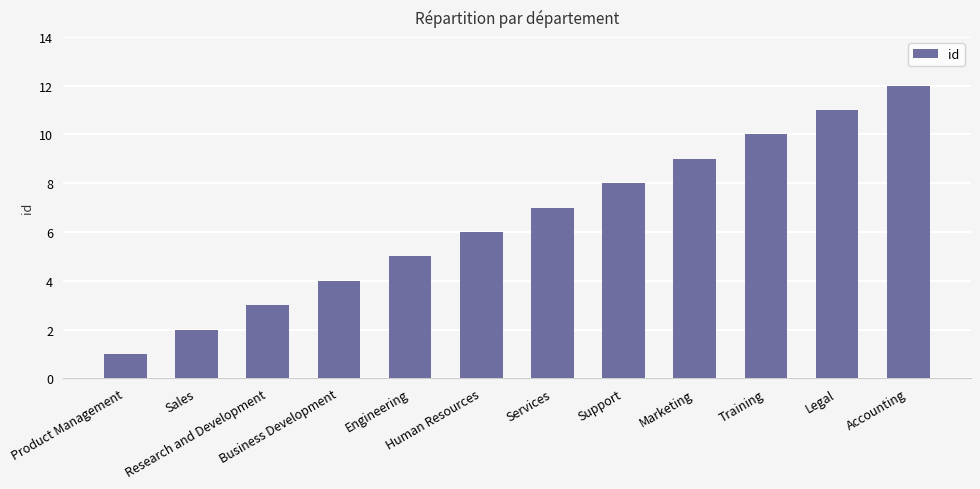

What is the minimum value shown in the chart?

1